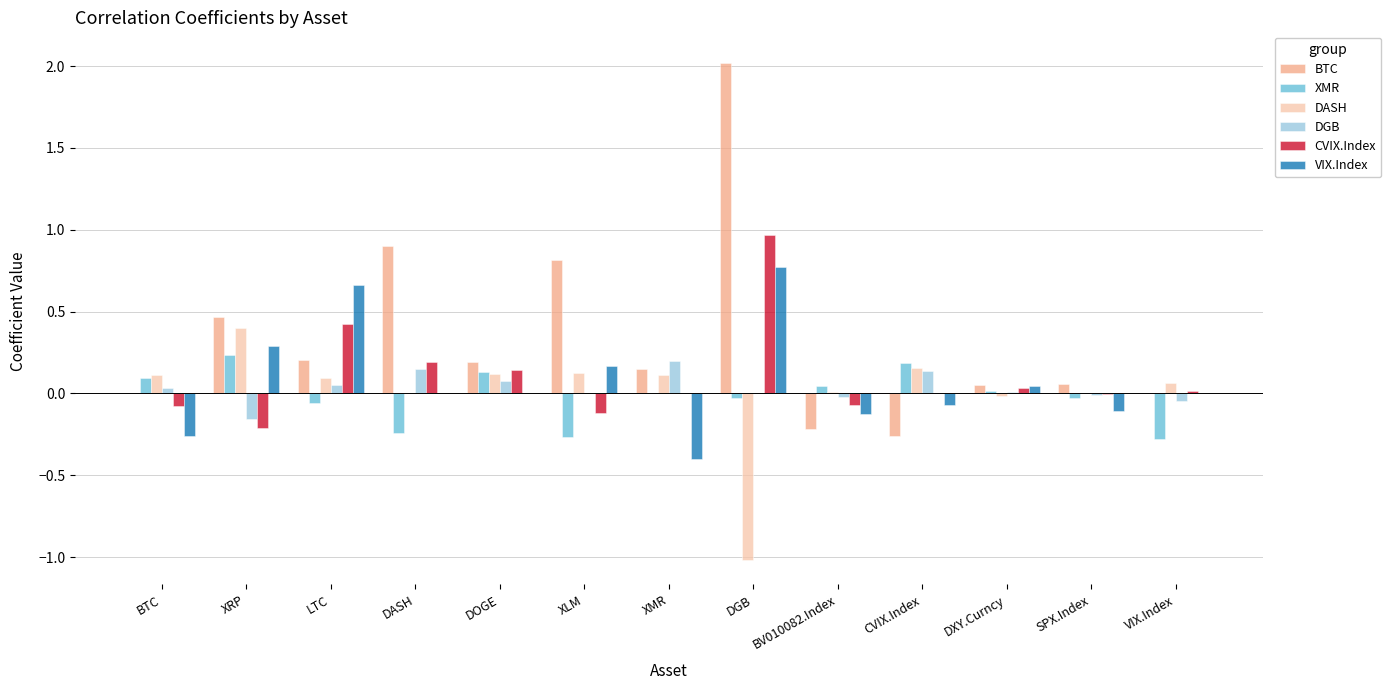

True or false: CVIX.Index has a value of 1.6 at DGB.

False